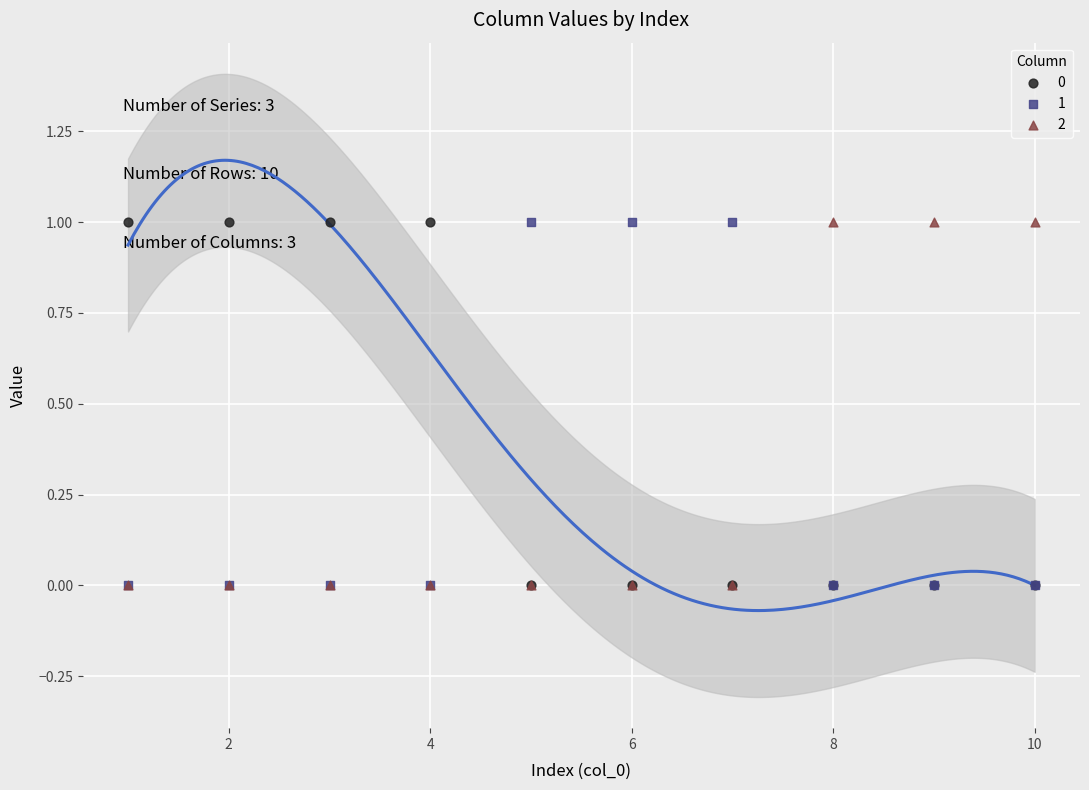

What are all the series names shown in the legend?

0, 1, 2